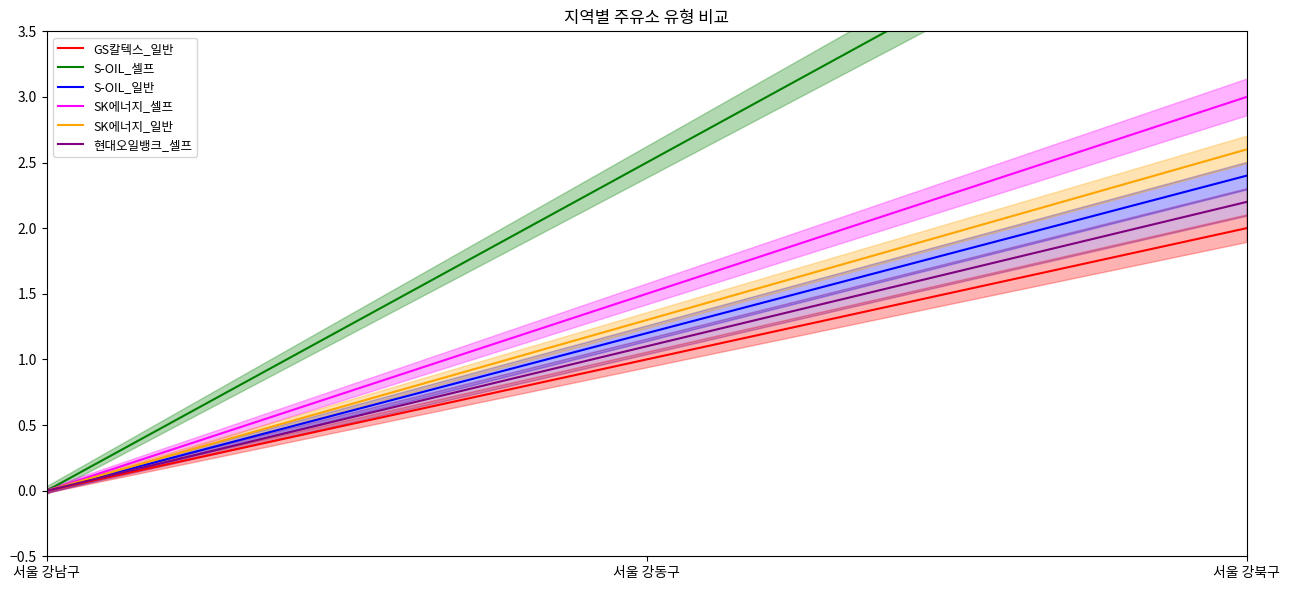

What is the sum of the S-OIL_셀프 values at 서울 강동구 and 서울 강북구?

7.5